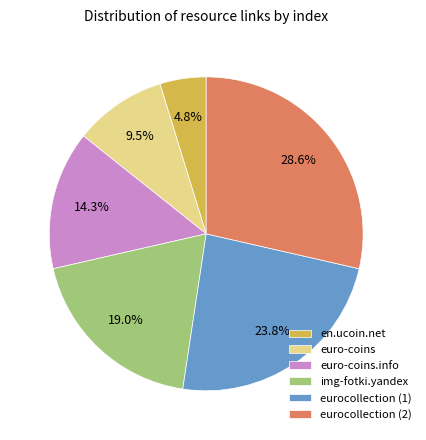

Does euro-coins represent more than half of the total?

No